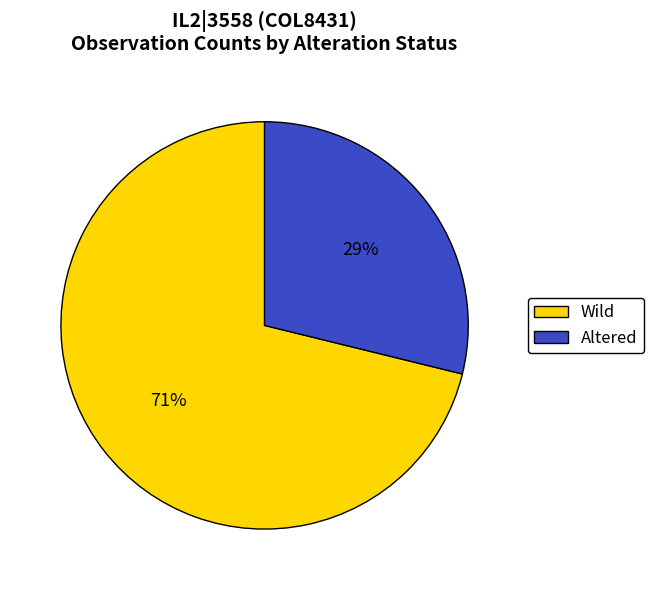

Is it true that Wild is 63% of the pie?

False